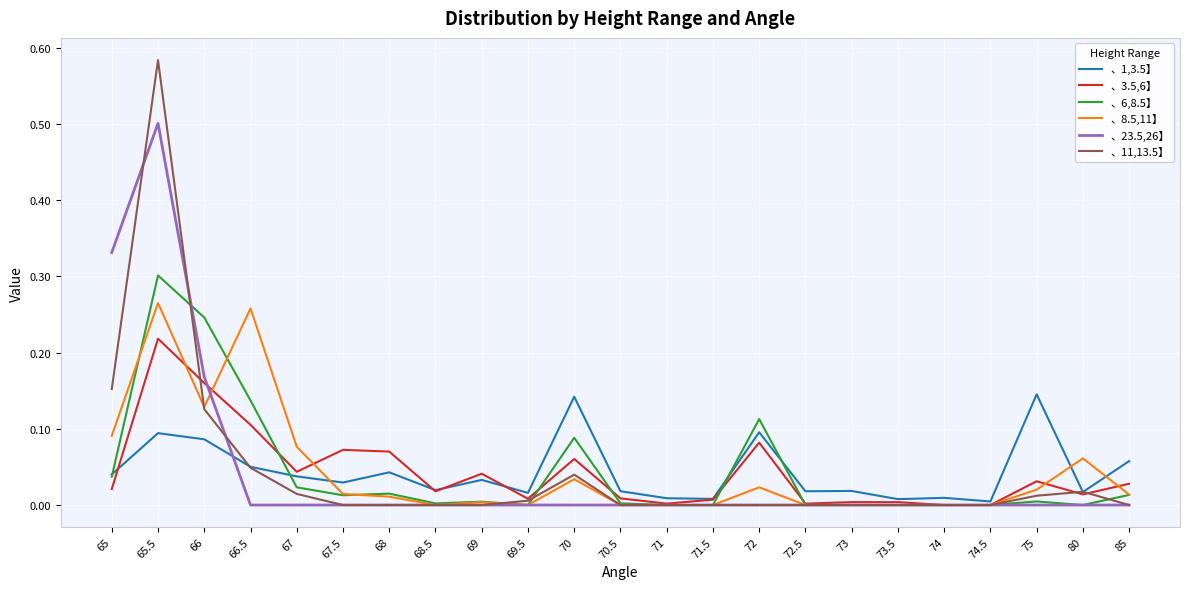

Is the value of 、3.5,6】 at 70.5 greater than the value of 、6,8.5】 at 67?

No